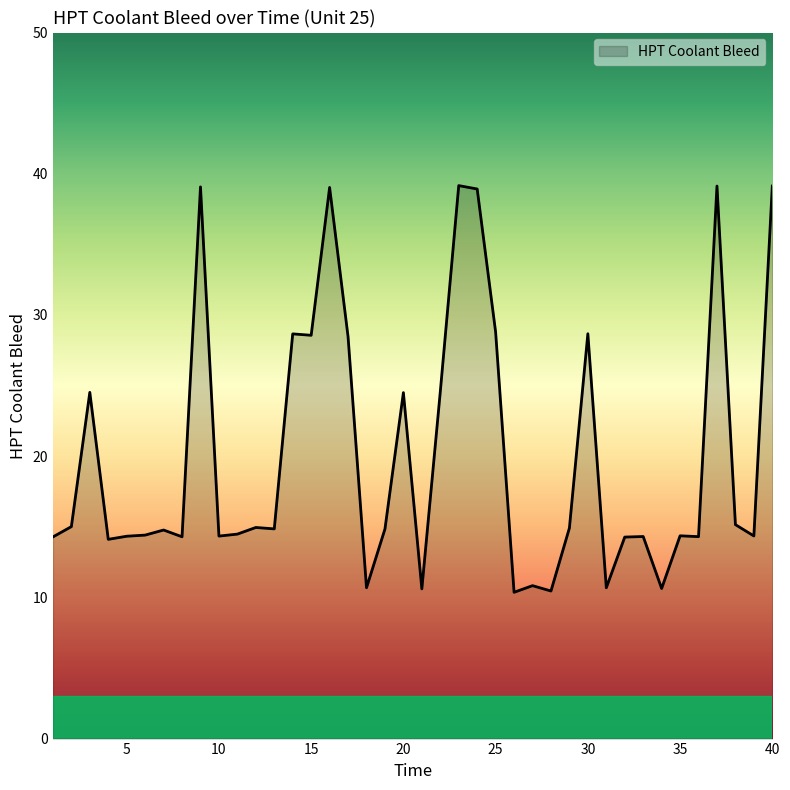

What is the difference between the maximum and minimum values?

28.8